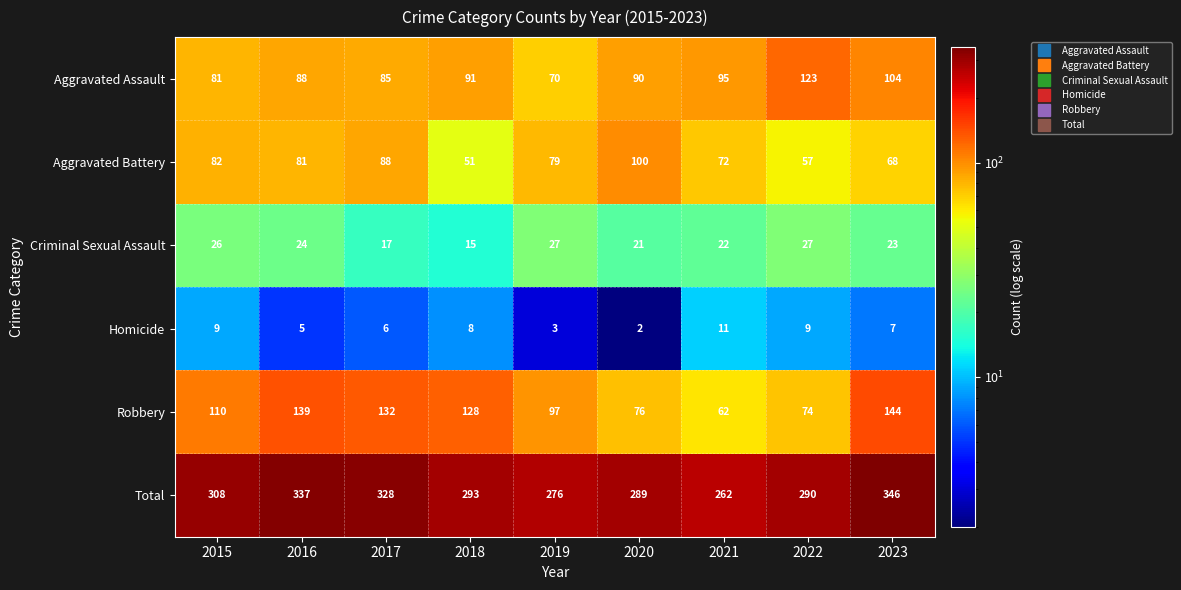

What is the sum of the Aggravated Assault values at 2016 and 2021?

183